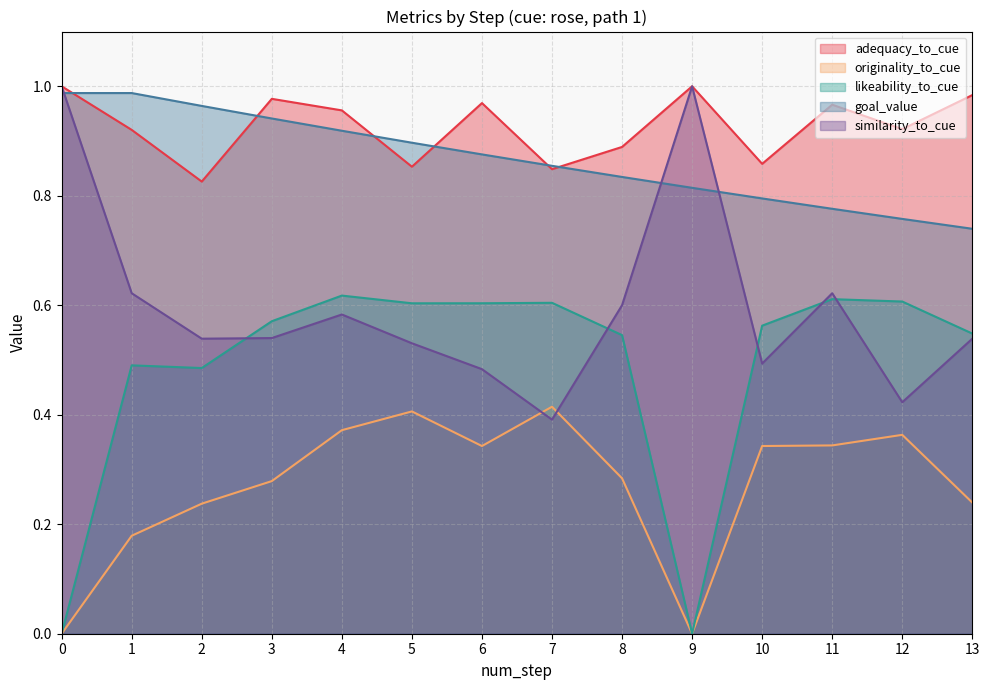

Does the chart display data point markers on the line(s)?

No